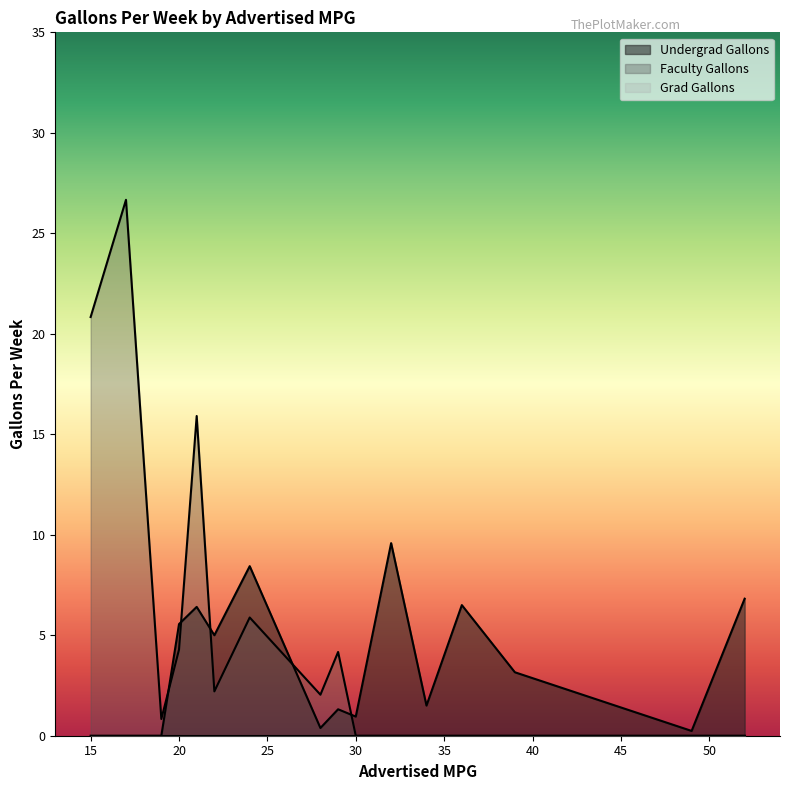

What is the greatest value displayed?

26.7